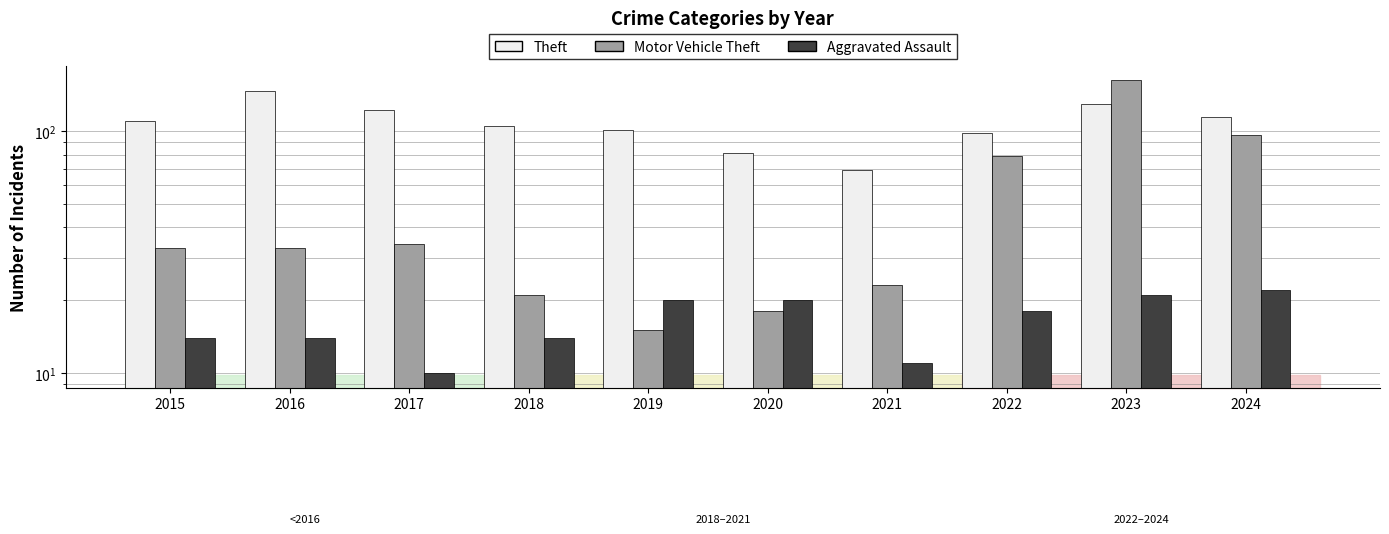

Which series changed the most between 2017 and 2020?

Theft